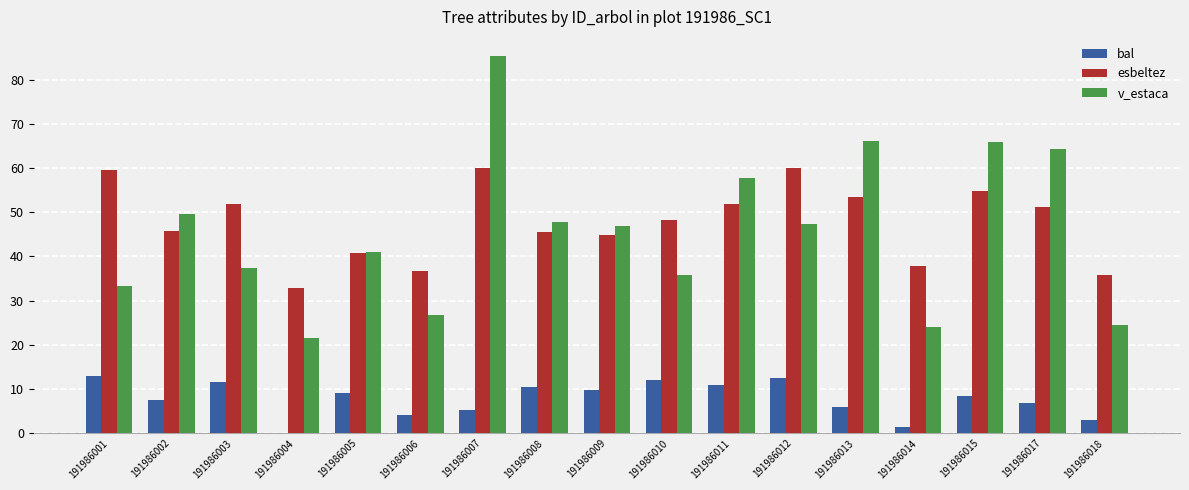

At which category is the sum across all series the highest?

191986007